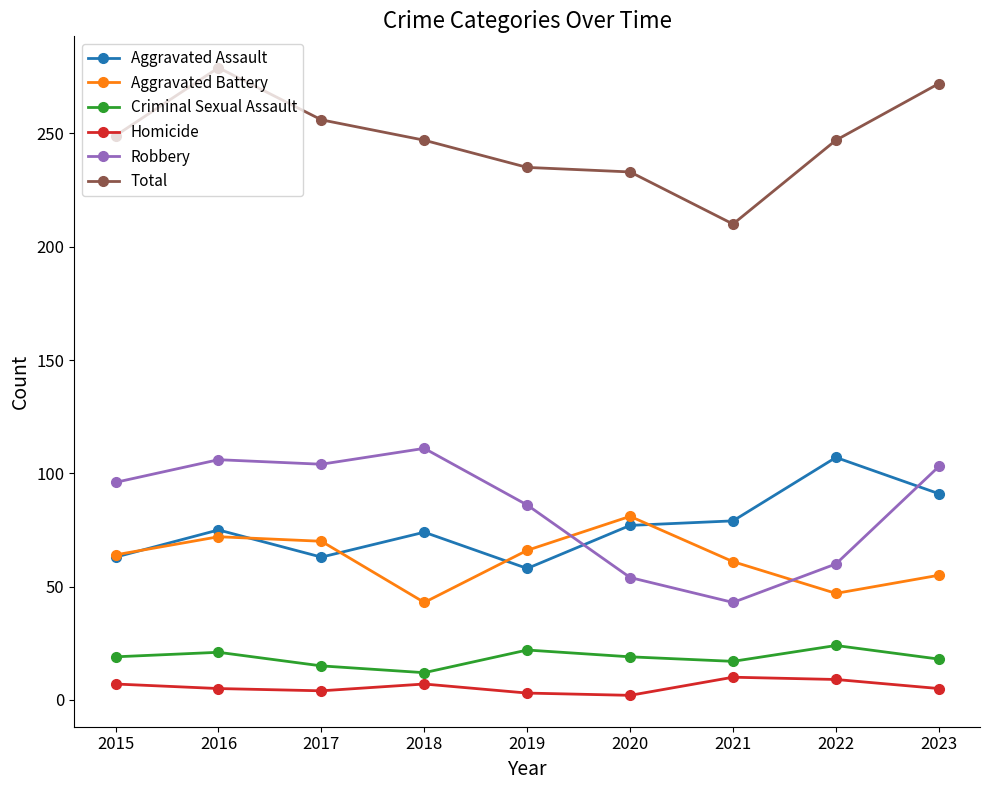

Is the value of Aggravated Battery at 2018 greater than the value of Aggravated Assault at 2021?

No